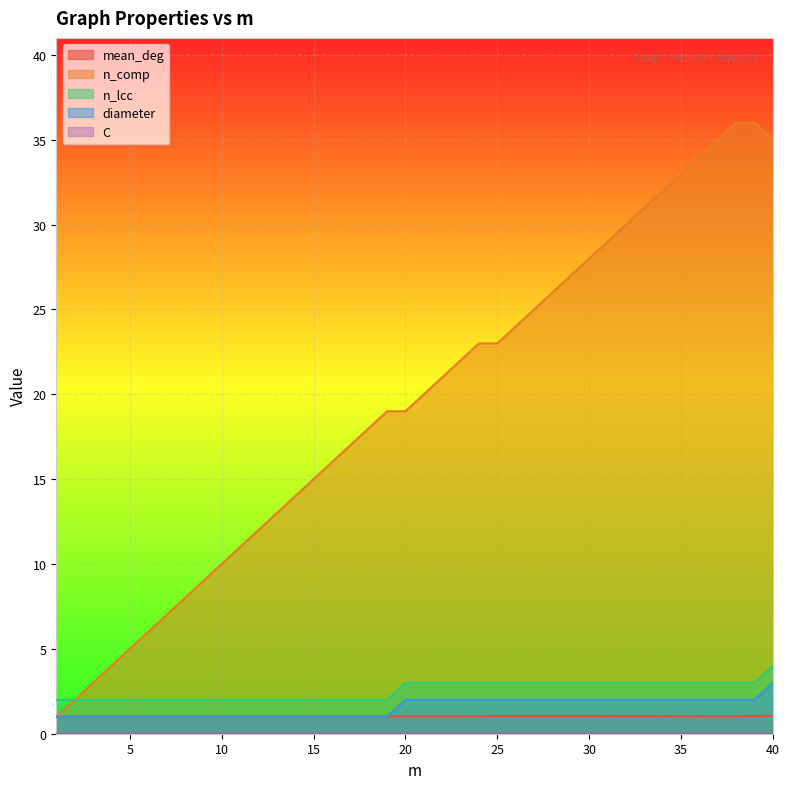

How many distinct data groups are displayed?

5